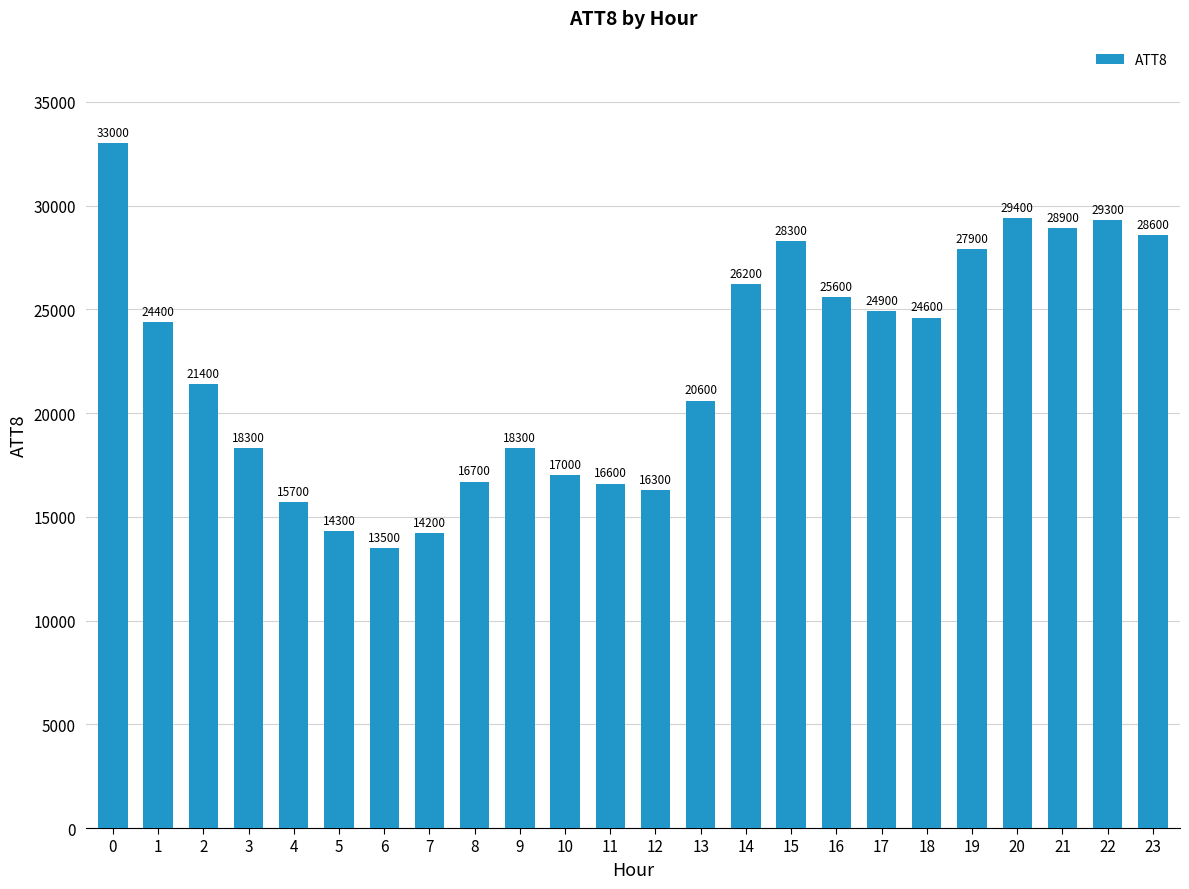

What is the value of the 17th bar from the left?

25600